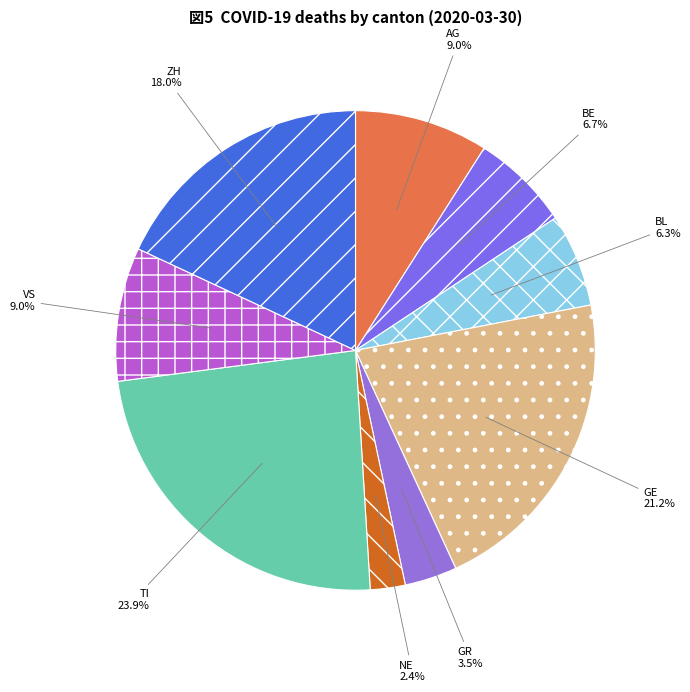

Is there any slice that represents more than half of the pie?

No